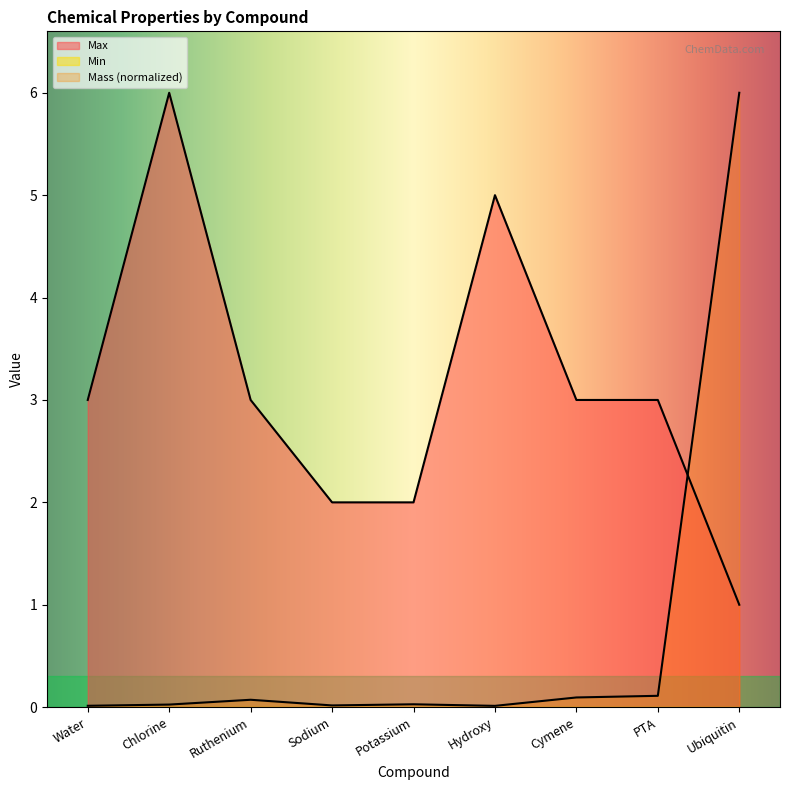

List the series in order of their peak value, highest first.

Mass, Max